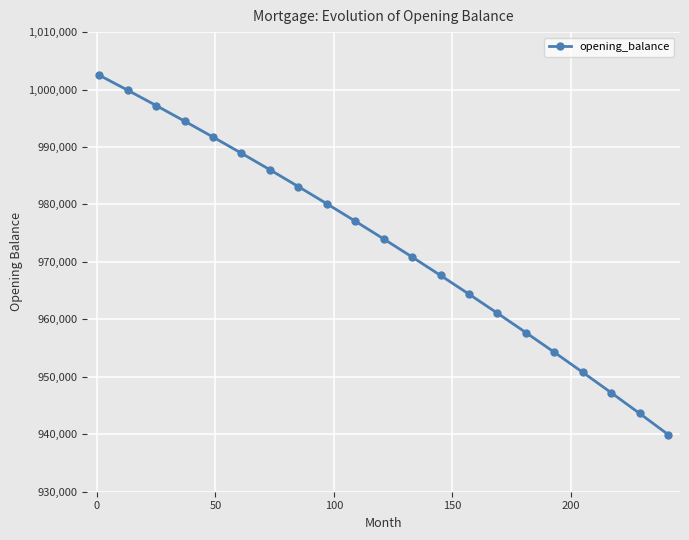

Reading left to right, transcribe all the data shown in this chart.

1002500.0	999886.0	997220.8	994503.8	991734.6	988912.8	986037.8	983109.3	980126.7	977089.7	973997.6	970850.2	967646.8	964387.0	961070.2	957696.2	954264.2	950773.9	947224.7	943616.2	939947.8